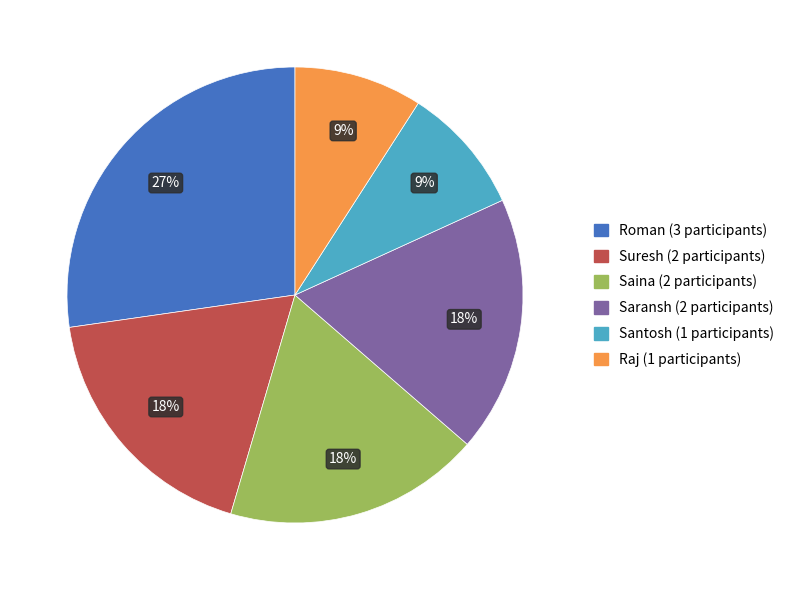

Which has a higher value, Raj or Saransh?

Saransh